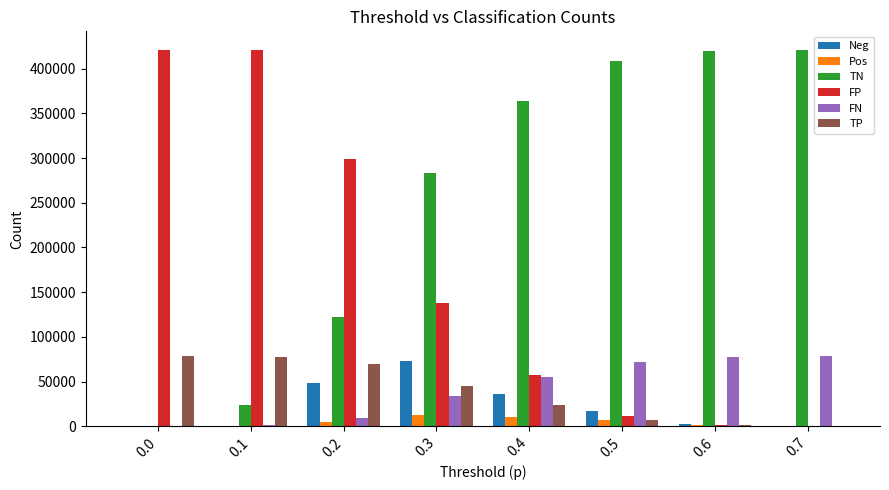

Is the value of TN at 0.2 greater than the value of TP at 0.5?

Yes